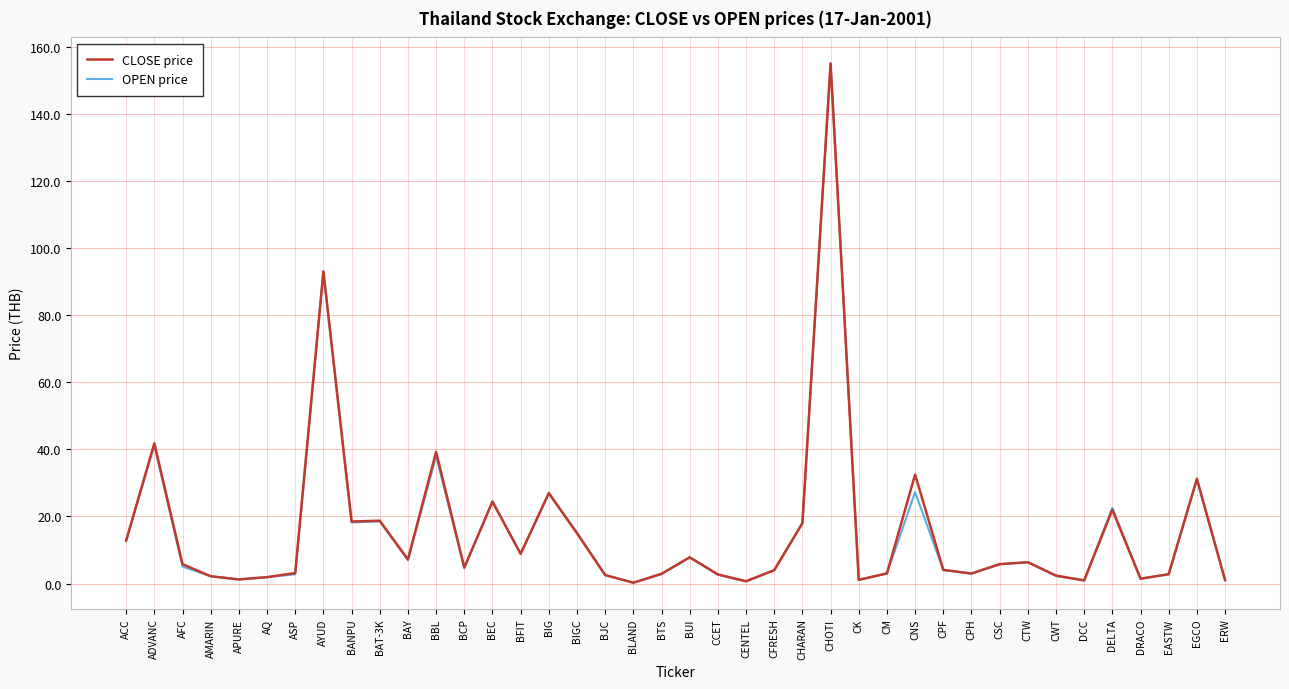

Read the CLOSE price value at ADVANC.

41.8